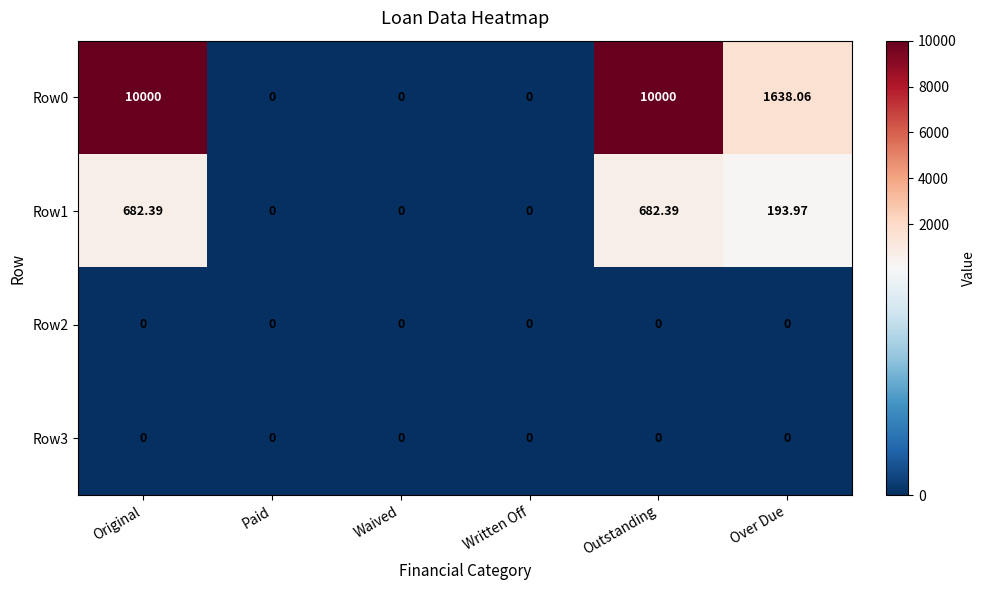

At which label does Row1 first exceed 193?

Original